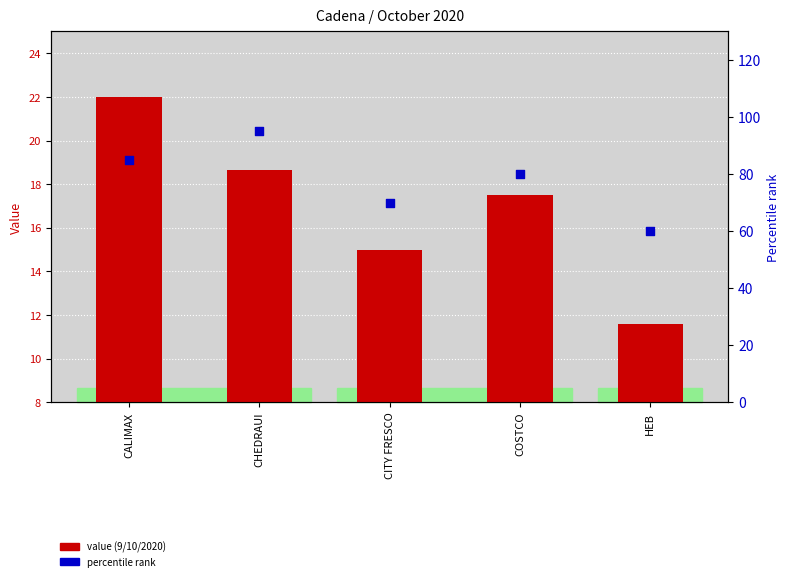

What are all the series names shown in the legend?

value (9/10/2020), percentile rank